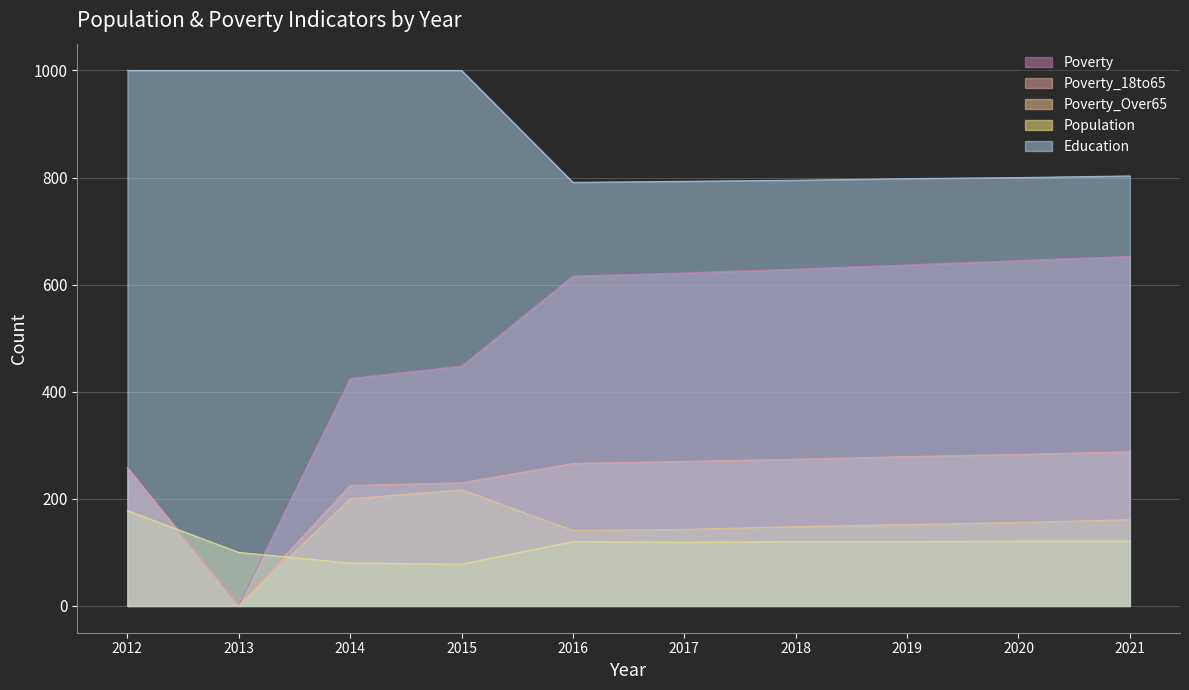

At which label does Poverty_Over65 first exceed 152?

2014